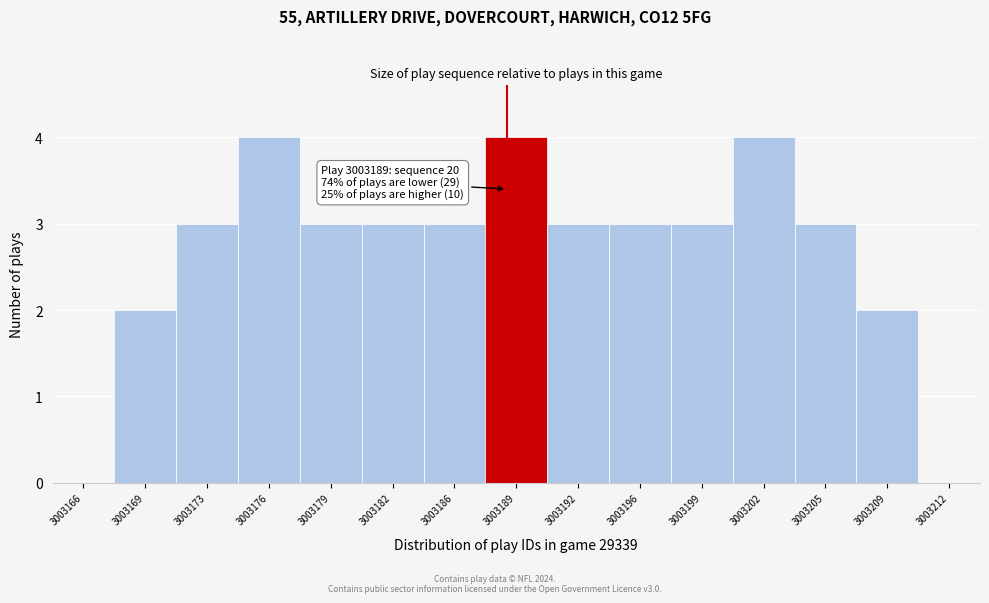

Reading left to right, what are all the values shown in this chart?

3003166=0	3003169=2	3003173=3	3003176=4	3003179=3	3003182=3	3003186=3	3003189=4	3003192=3	3003196=3	3003199=3	3003202=4	3003205=3	3003209=2	3003212=0